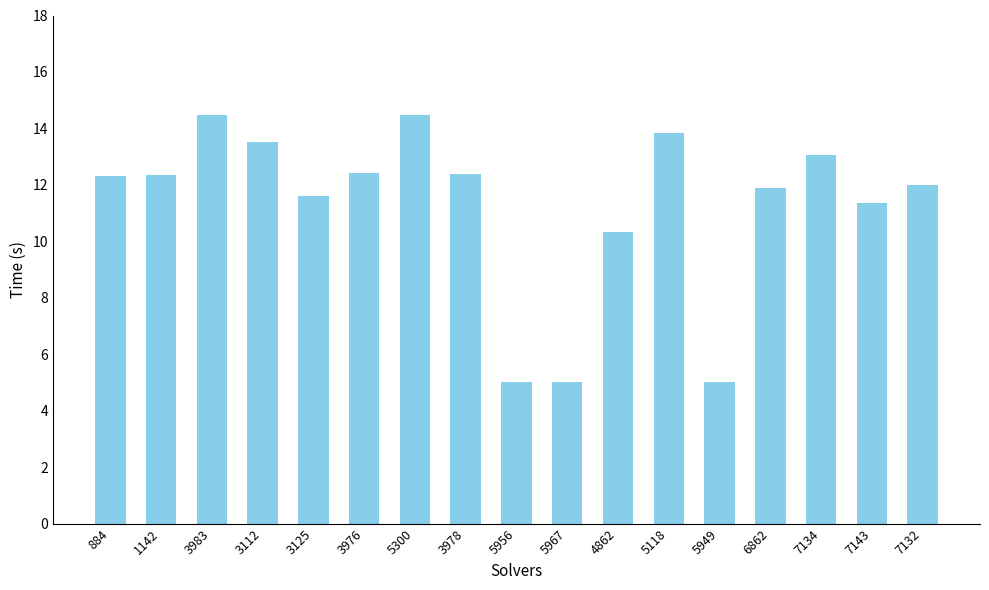

What is the change in value from 884 to 6862?

-0.5